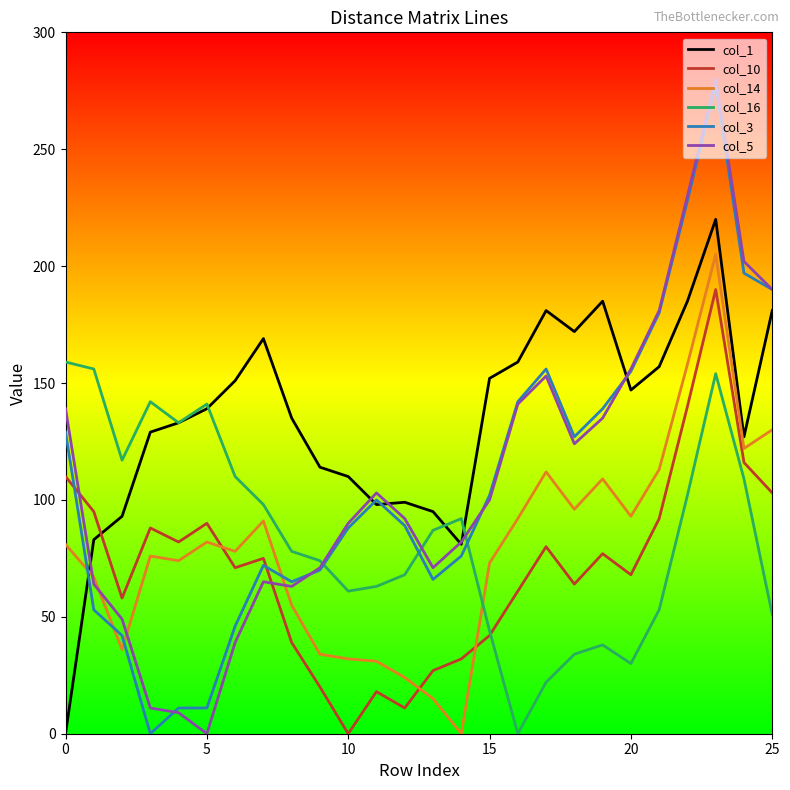

Which series has the largest total across all categories?

col_1